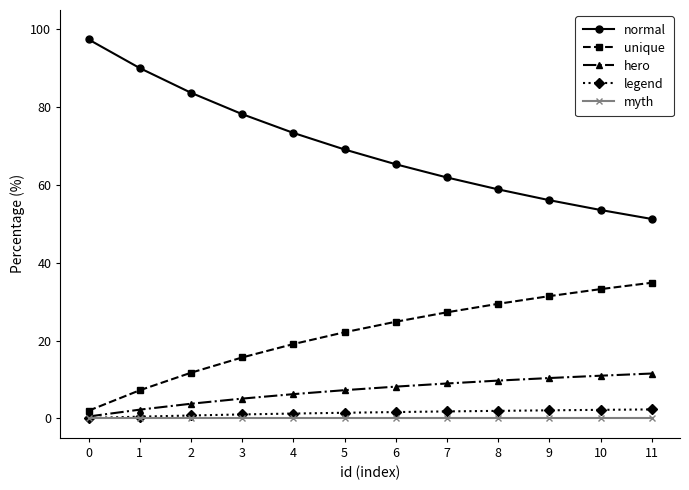

True or false: myth and unique cross at least once.

False